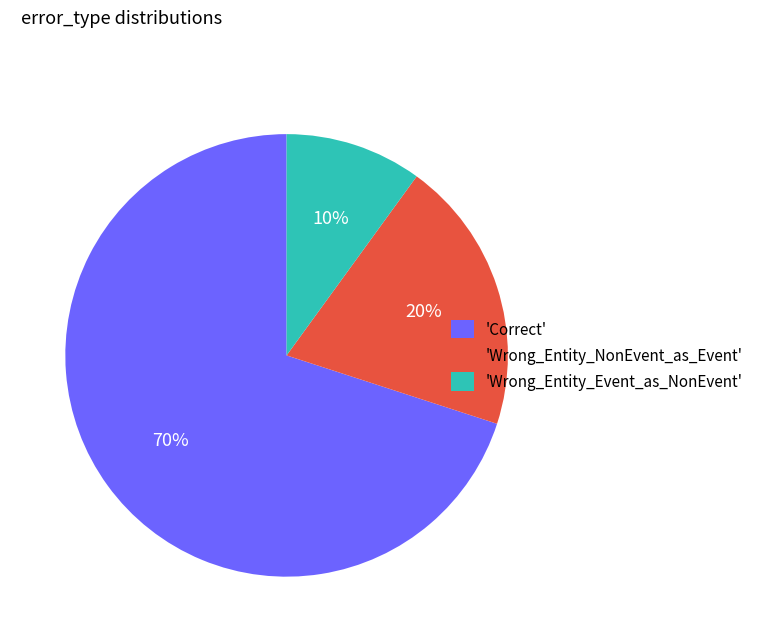

To the nearest percent, what percentage of the pie is 'Wrong_Entity_Event_as_NonEvent'?

10%